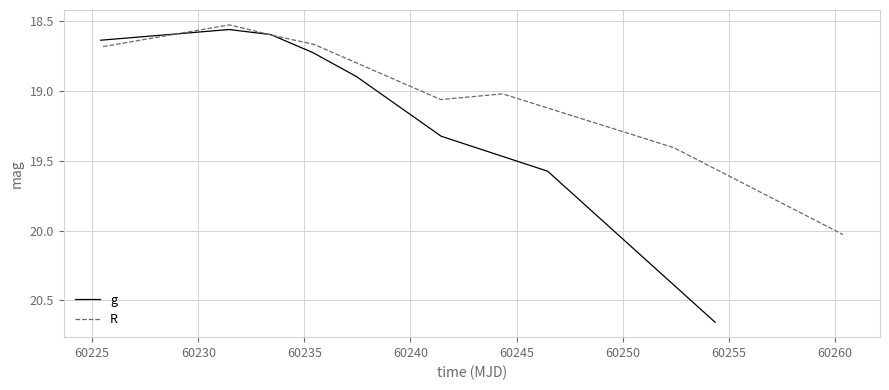

True or false: R has a value of 6.3 at 60250.

False